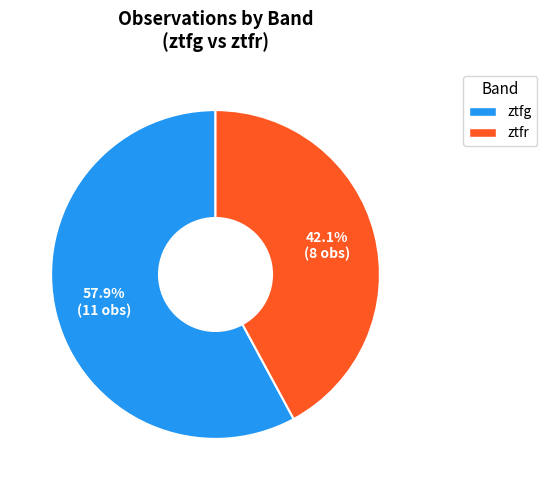

Which category has the smallest portion of the pie?

ztfr